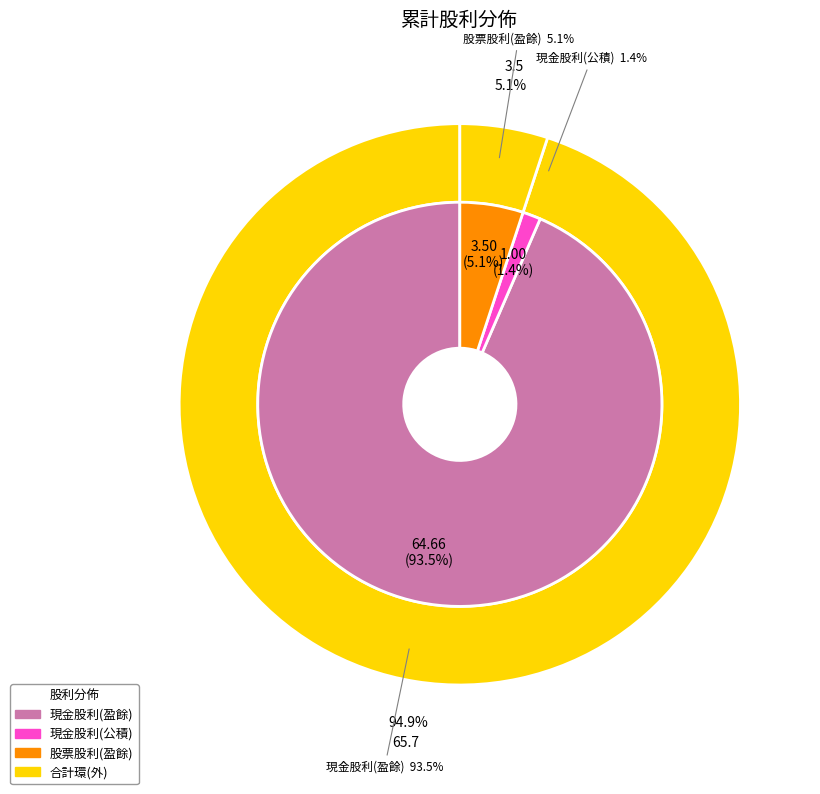

How many slices are in this pie chart?

4